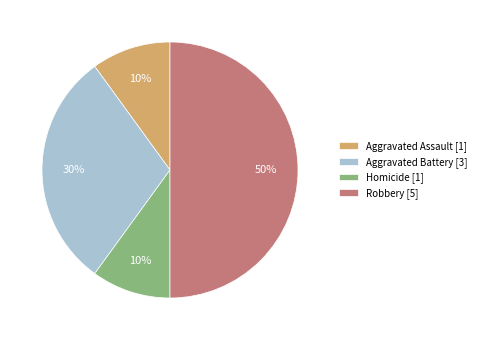

Does Aggravated Assault account for over 50% of the chart?

No